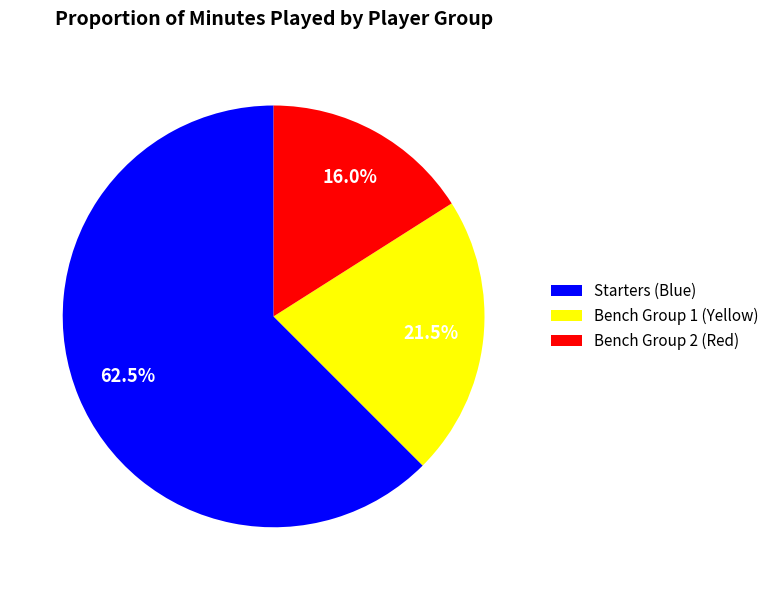

Which category has the smallest portion of the pie?

Bench Group 2 (Red)